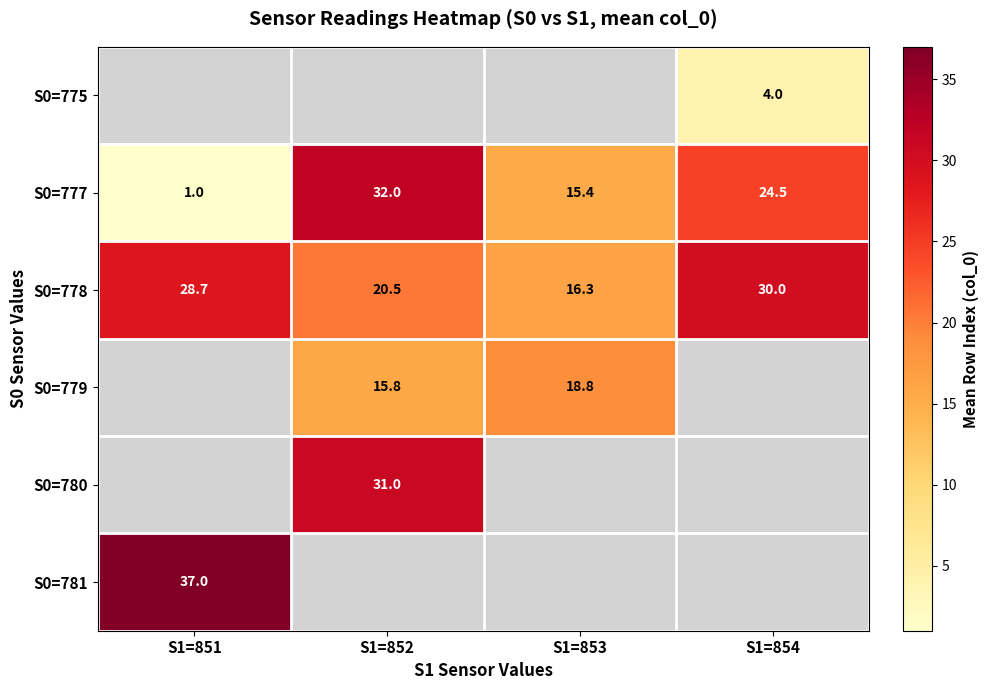

Is it true that S0=780 equals 31.0 at S1=852?

True